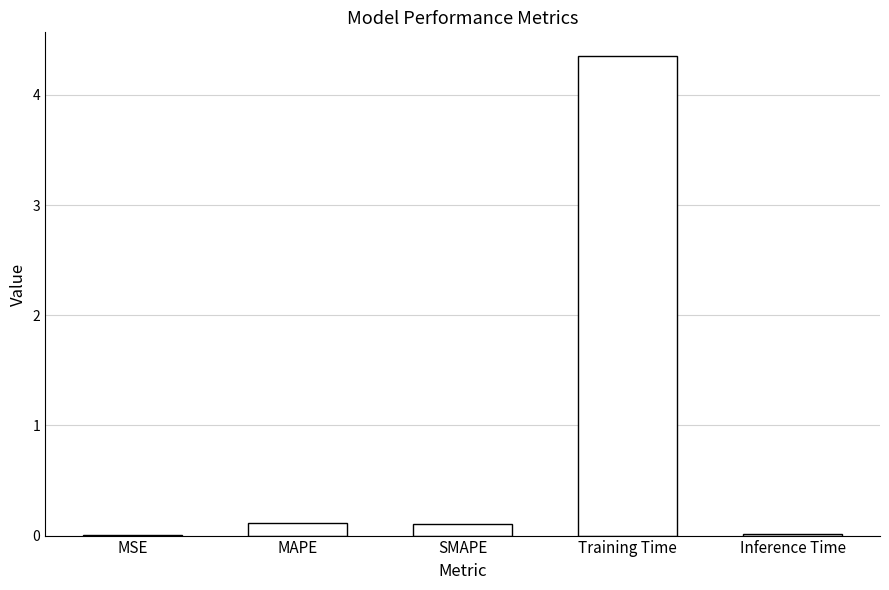

Which category has the highest value across all series?

Training Time